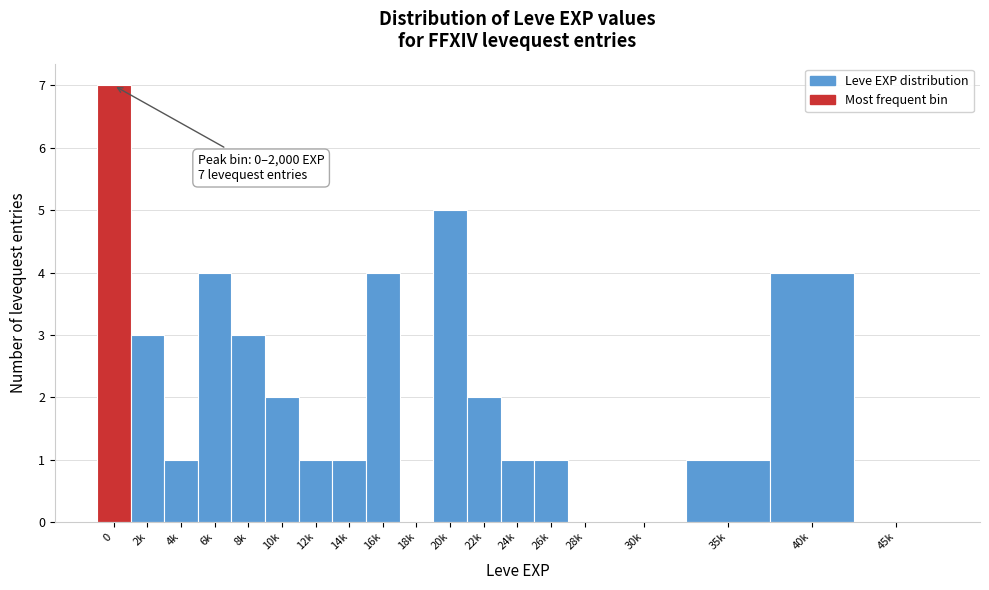

Reading left to right, list all the values displayed in this chart.

0=7	2k=3	4k=1	6k=4	8k=3	10k=2	12k=1	14k=1	16k=4	18k=0	20k=5	22k=2	24k=1	26k=1	28k=0	30k=0	35k=1	40k=4	45k=0